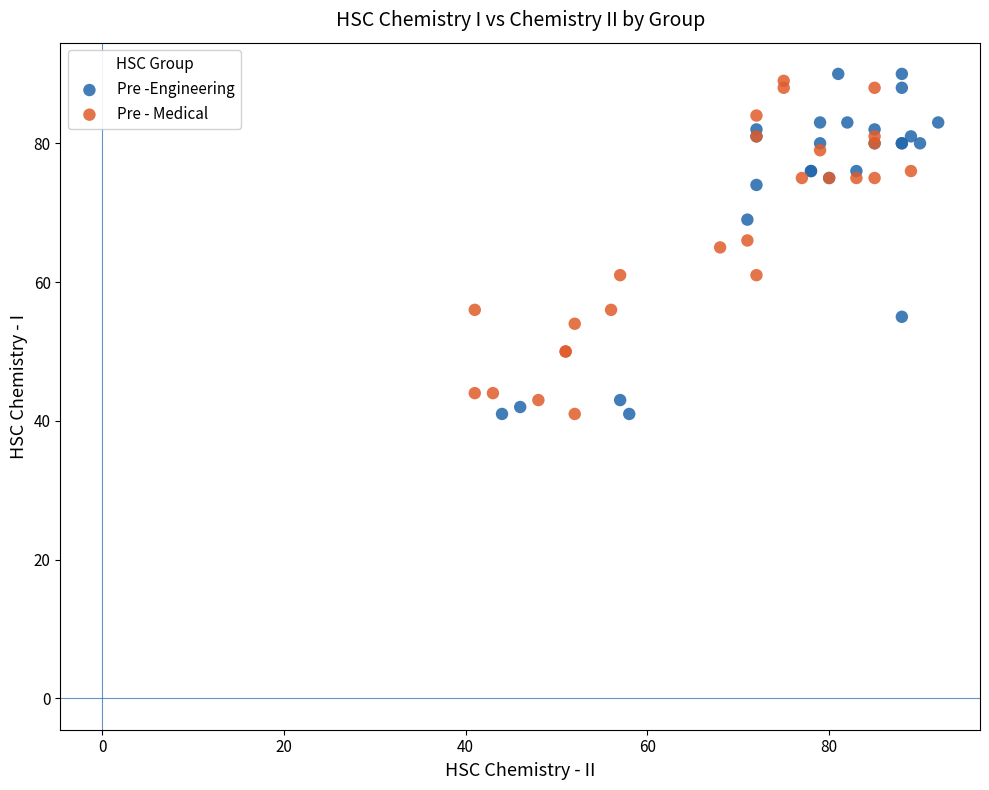

Which series has the widest spread of Y values?

Pre -Engineering